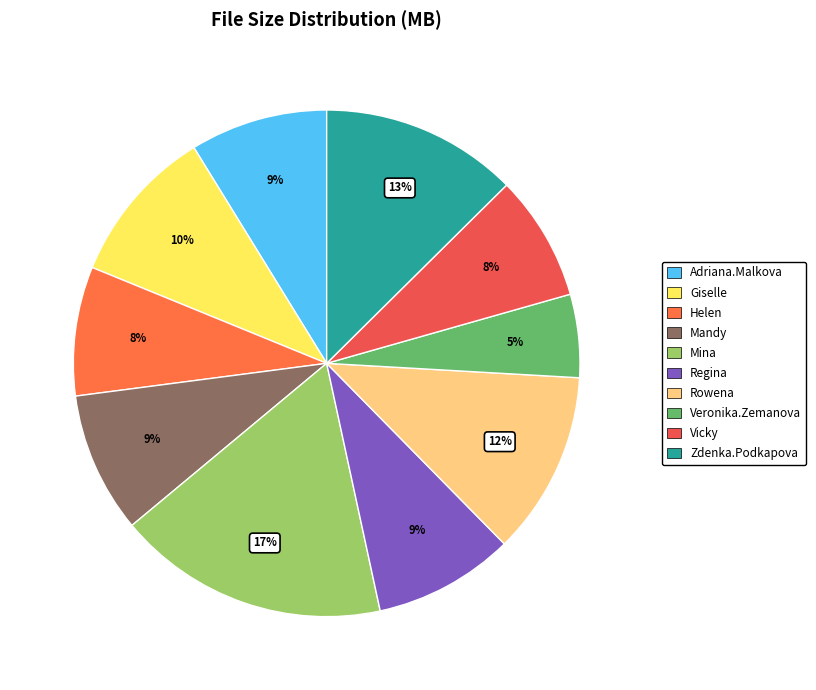

Which slice is the largest?

Mina